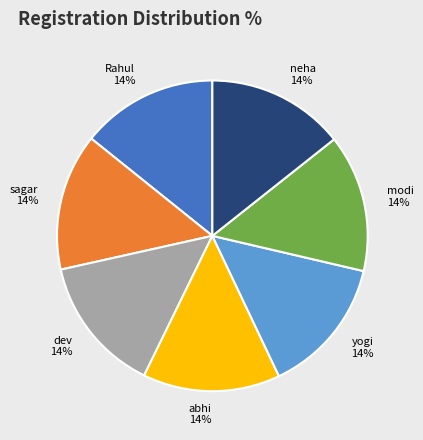

Approximately how many times larger is the value at sagar compared to yogi?

1.0